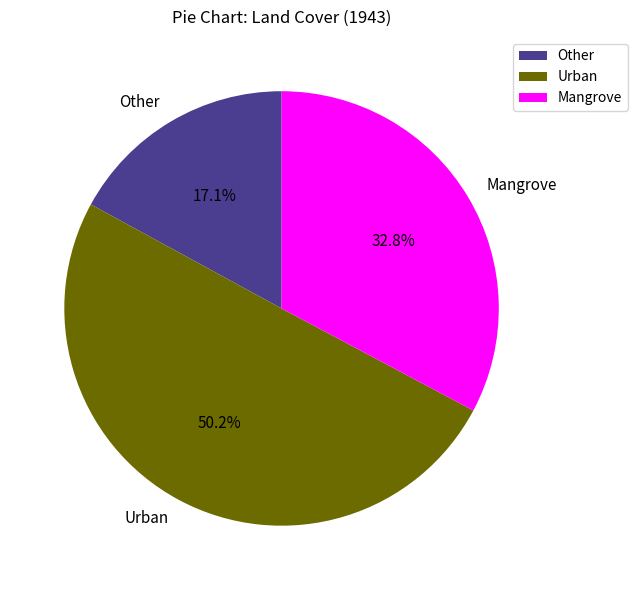

Rank the categories by value from lowest to highest.

Other, Mangrove, Urban